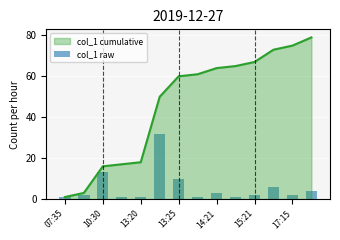

True or false: col_1 cumulative has a value of 87 at 14:21.

False